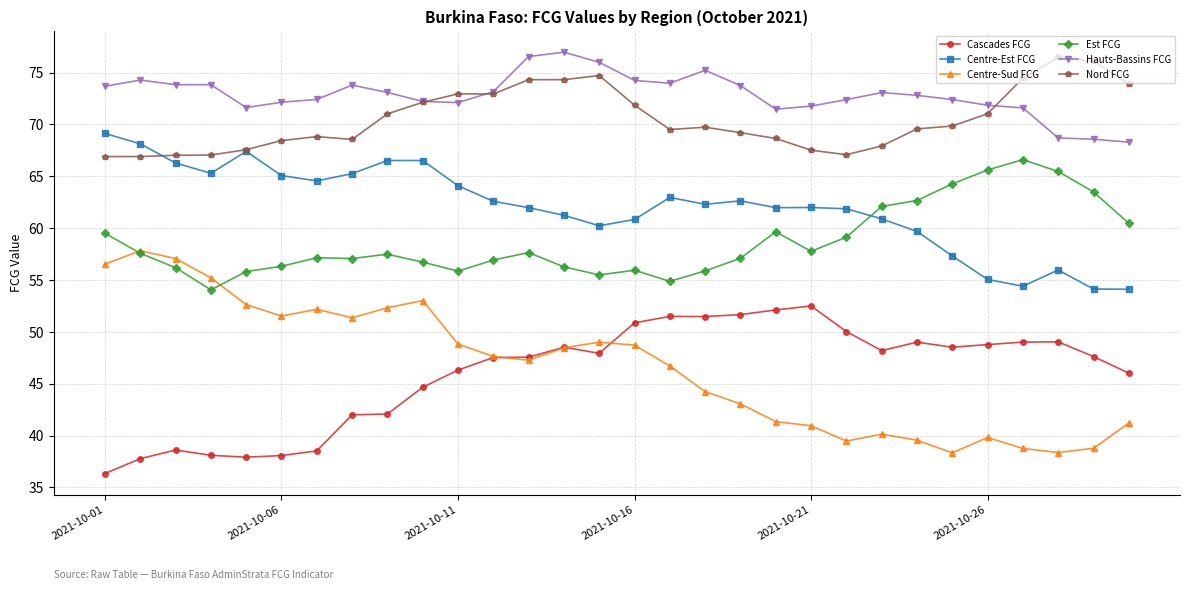

What is the value of the Centre-Sud FCG point at the 9th from the left?

52.3